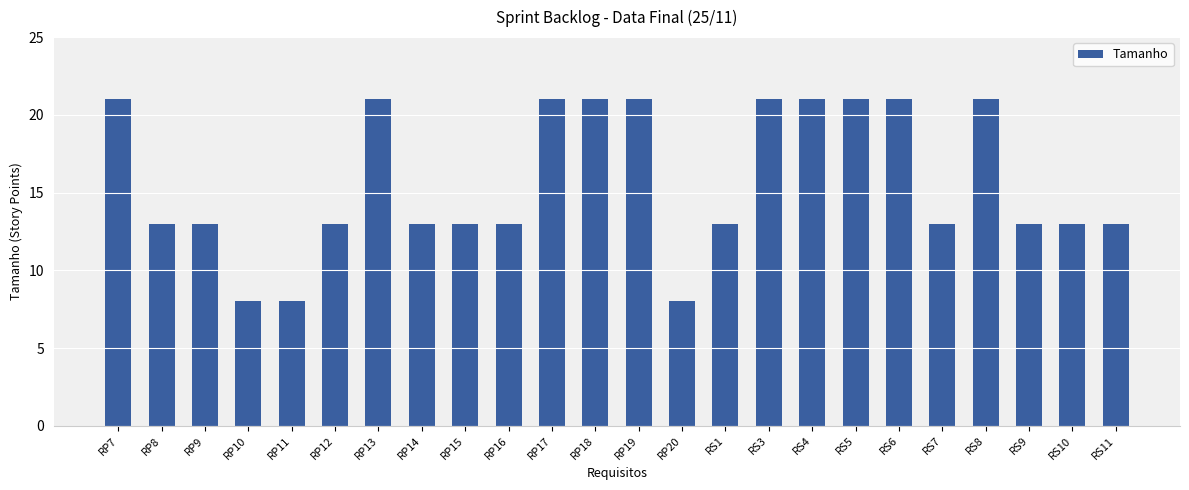

True or false: the data shows 23 at RS1.

False